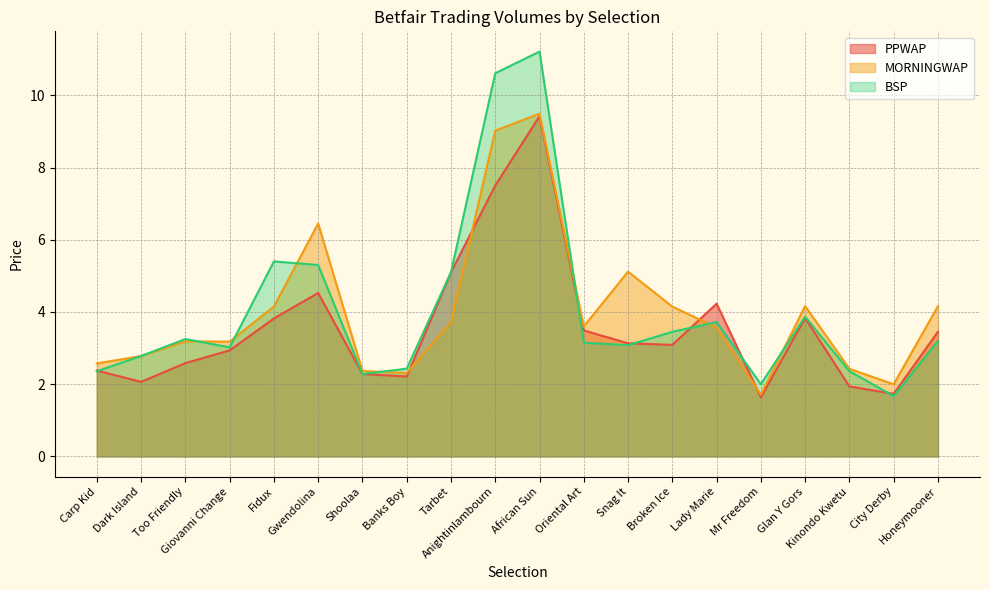

Rank the series by their maximum value, from lowest to highest.

PPWAP, MORNINGWAP, BSP